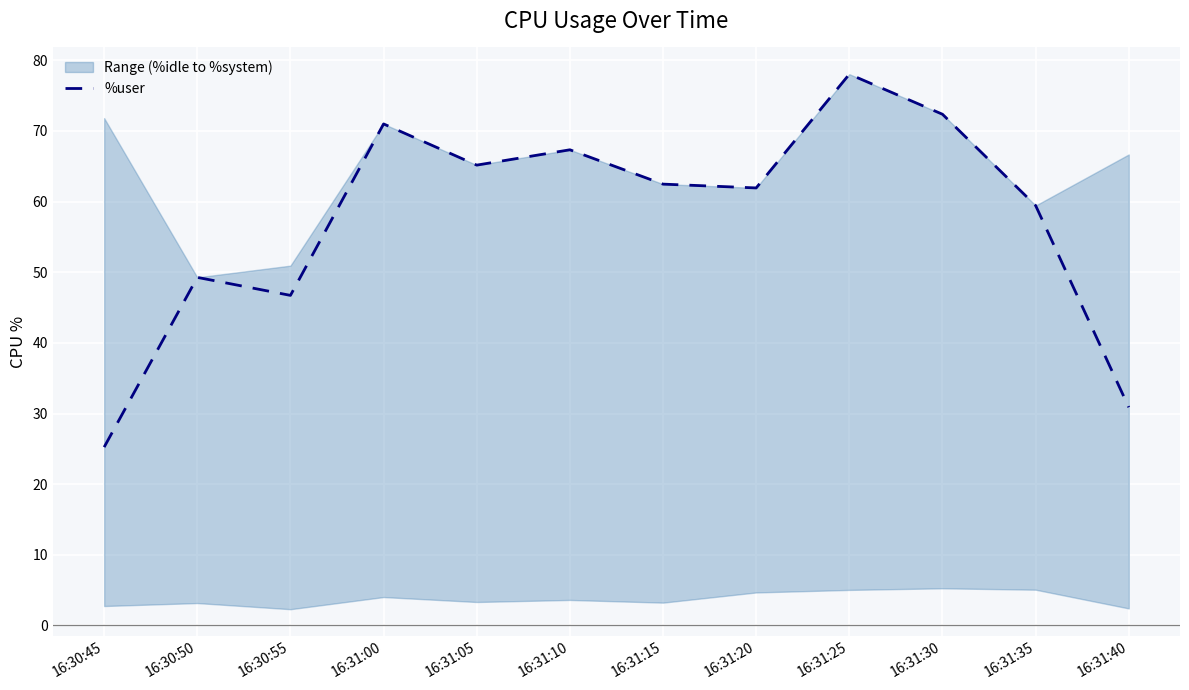

What is the difference between the second highest and second lowest values?

41.5